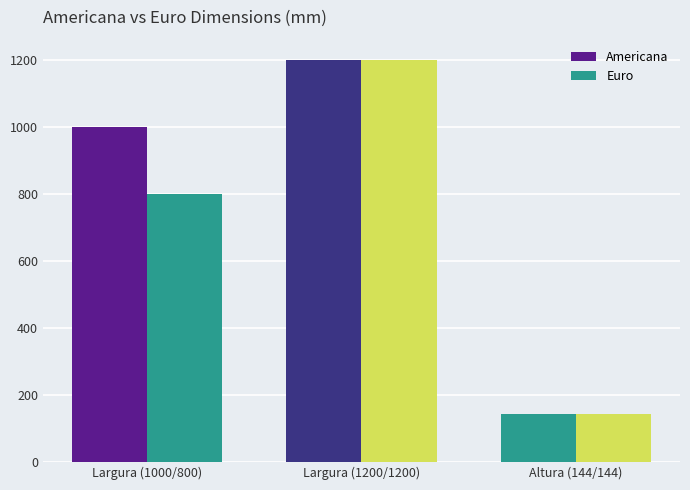

Does the chart contain any negative values?

No